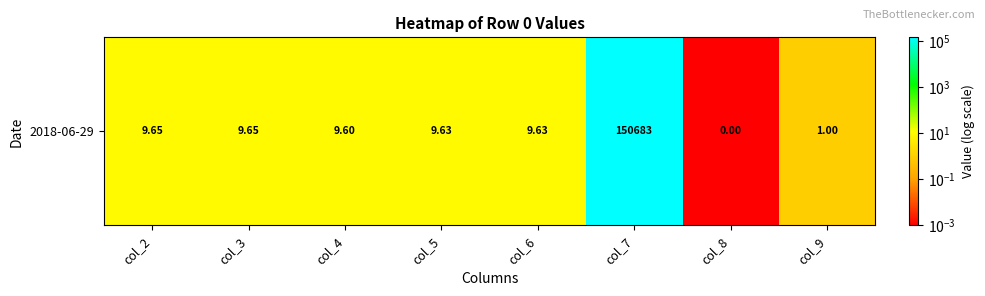

The value at col_2 is 9.7. True or false?

True